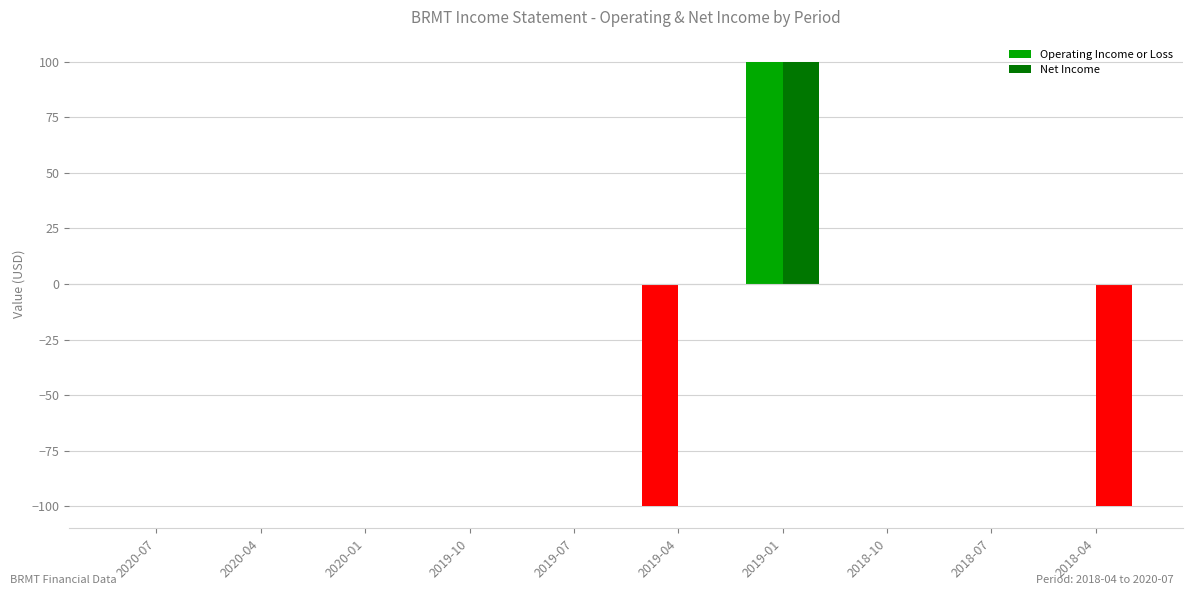

What is the sum of the Net Income values at 2019-01 and 2019-10?

100